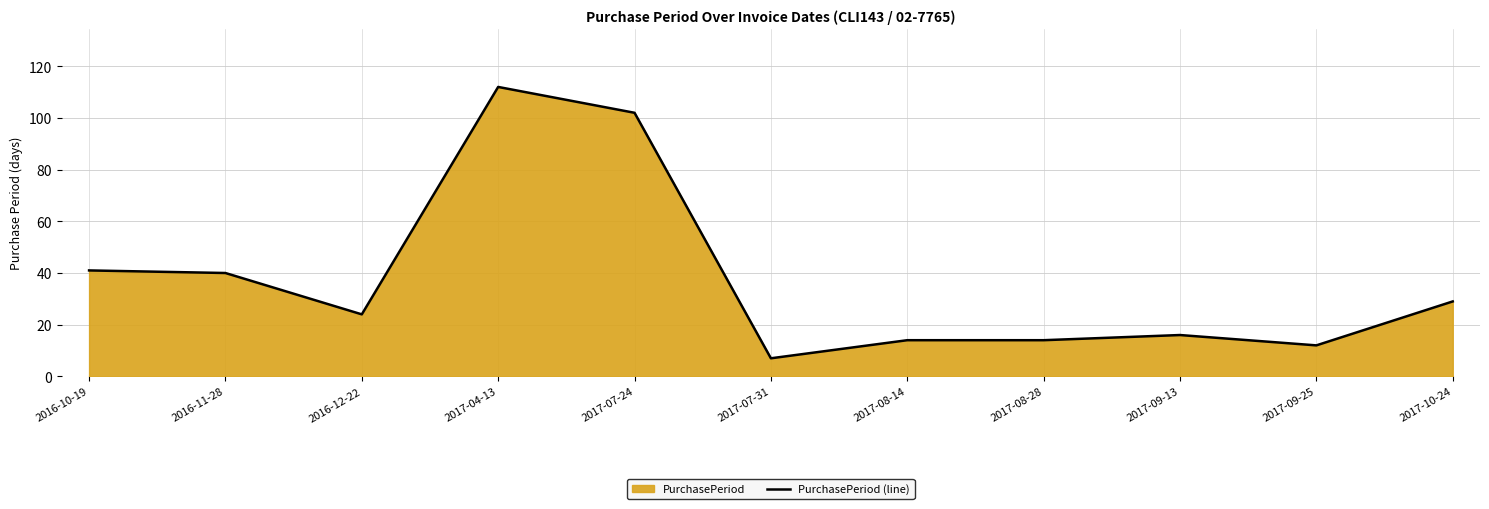

Reading right to left, list all the values displayed in this chart.

29	12	16	14	14	7	102	112	24	40	41